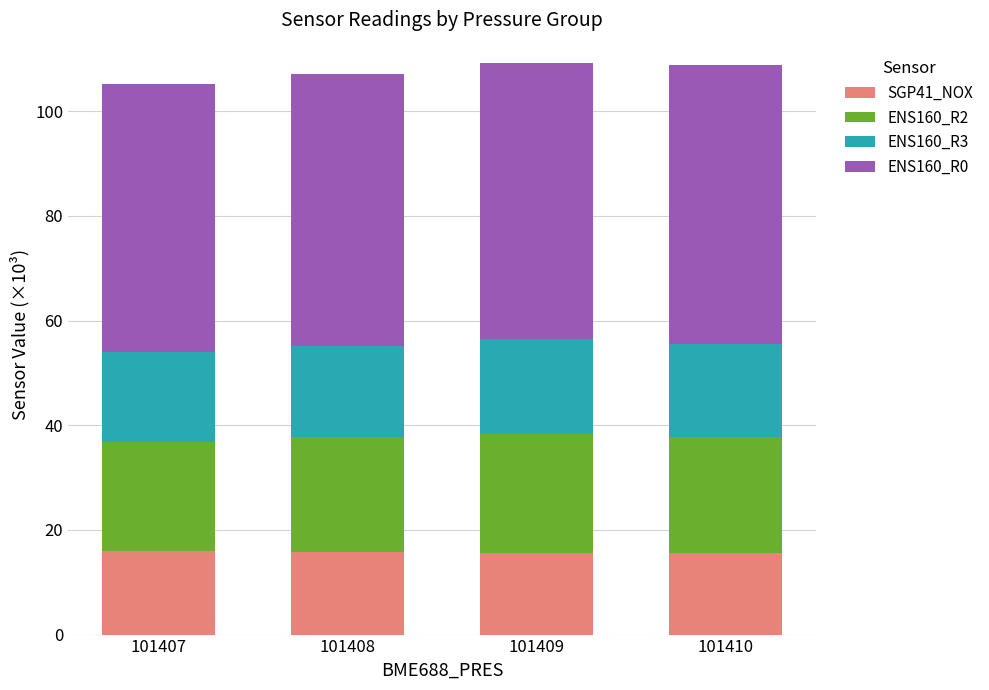

True or false: SGP41_NOX has a value of 10.3 at 101407.

False